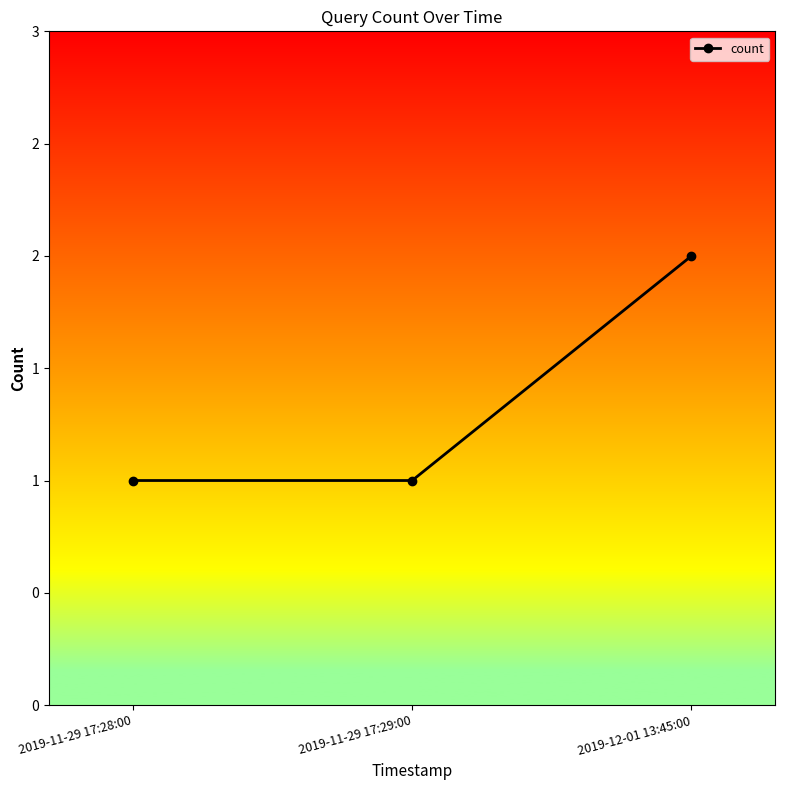

Is it true that the value at 2019-11-29 17:28:00 is 0?

False